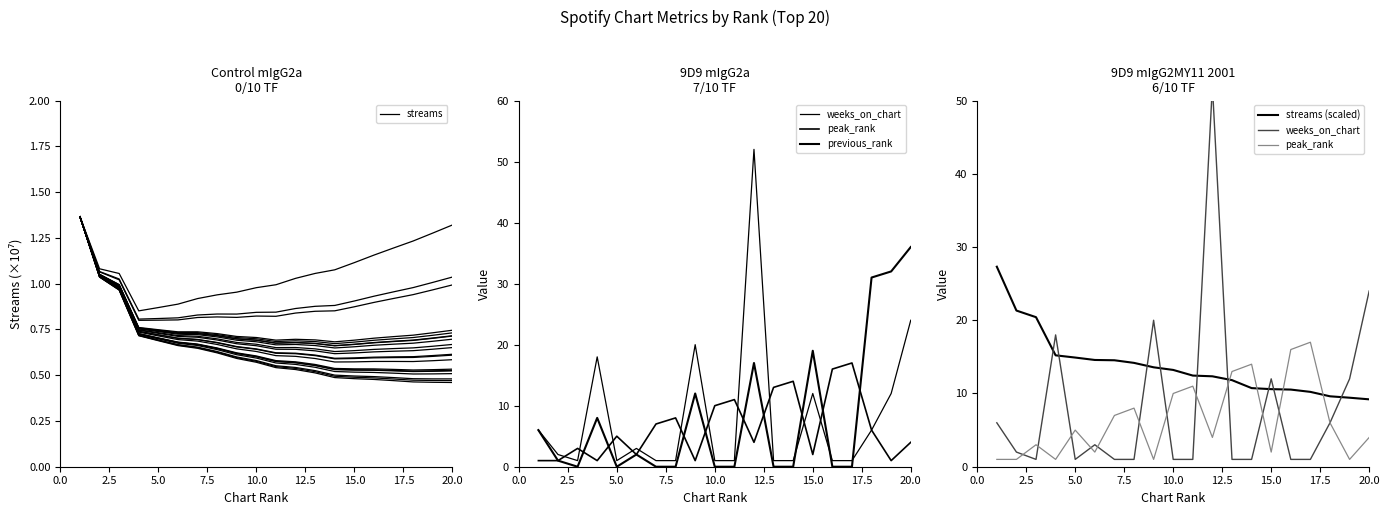

What is the sum of all weeks_on_chart values?

165.0